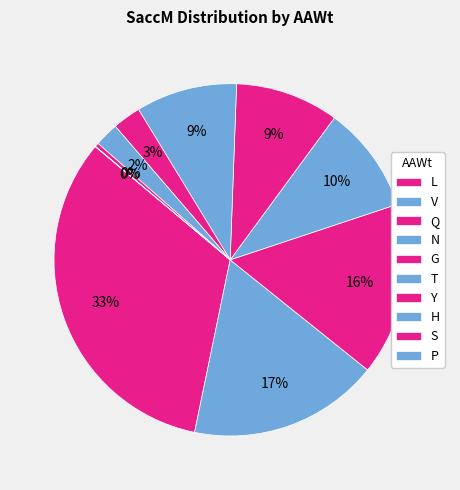

Is it true that T is 9% of the pie?

True